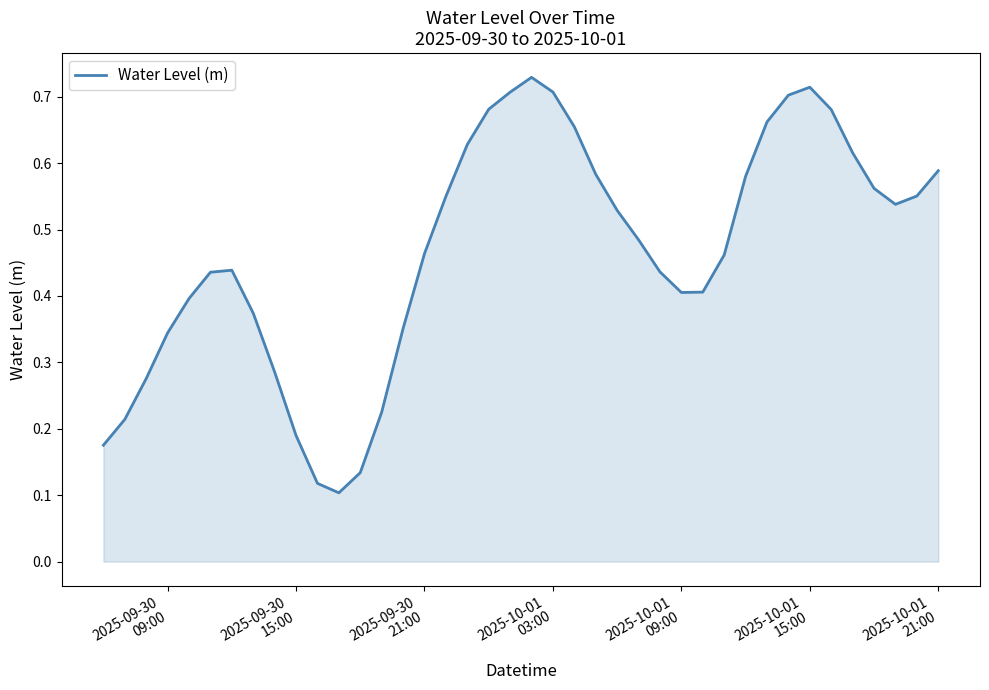

Is this an area chart (filled region under the line)?

Yes